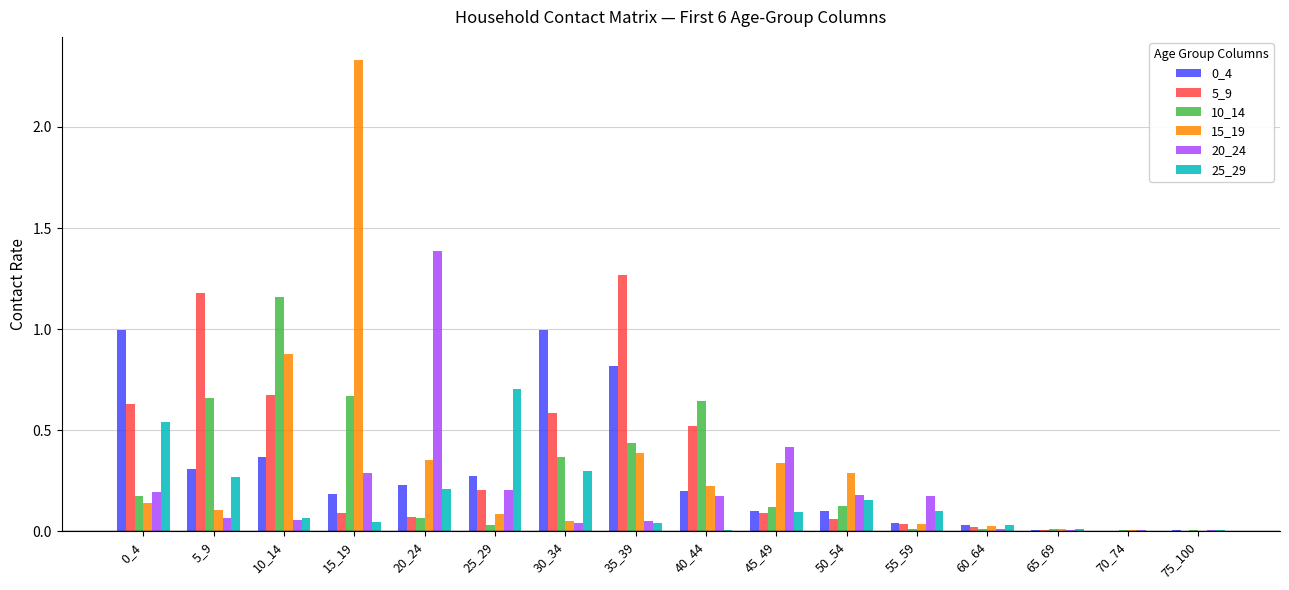

How many series are shown in this chart?

6